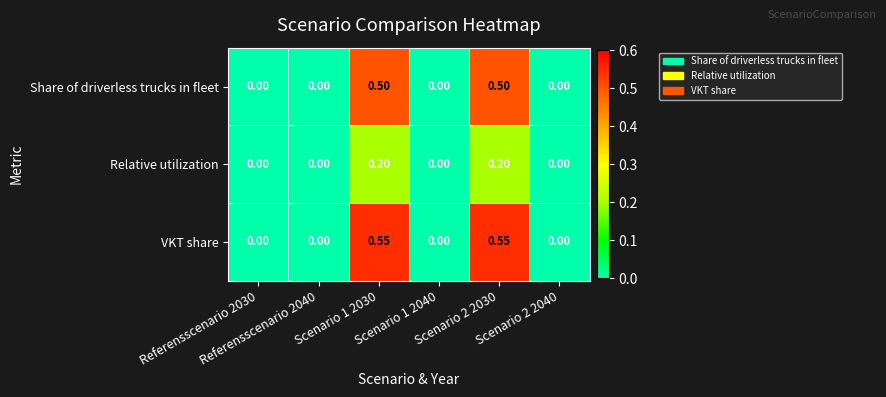

Which series has the largest total across all categories?

VKT share